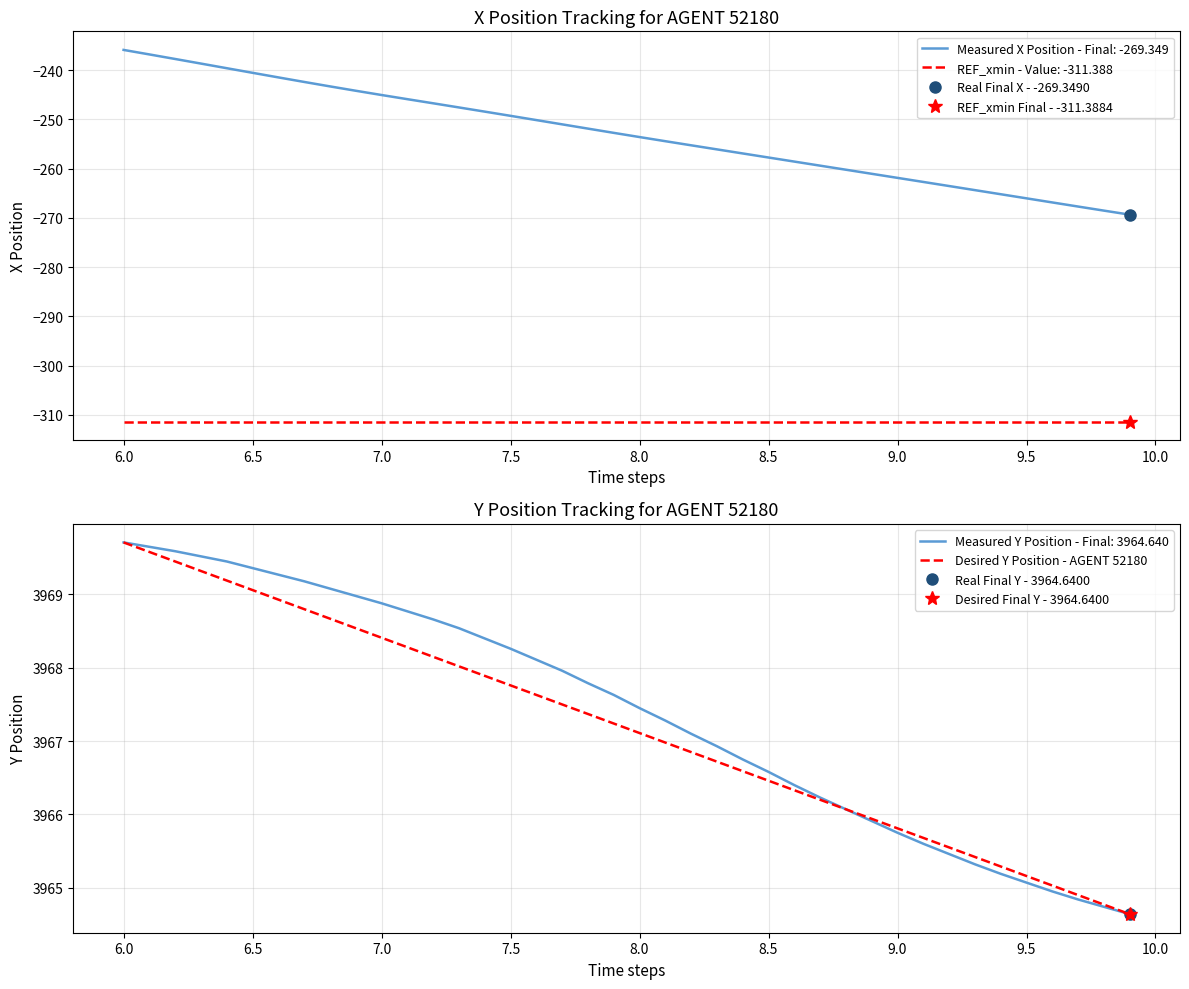

What is the highest value of the Measured Y Position - Final: 3964.640 series?

3969.7